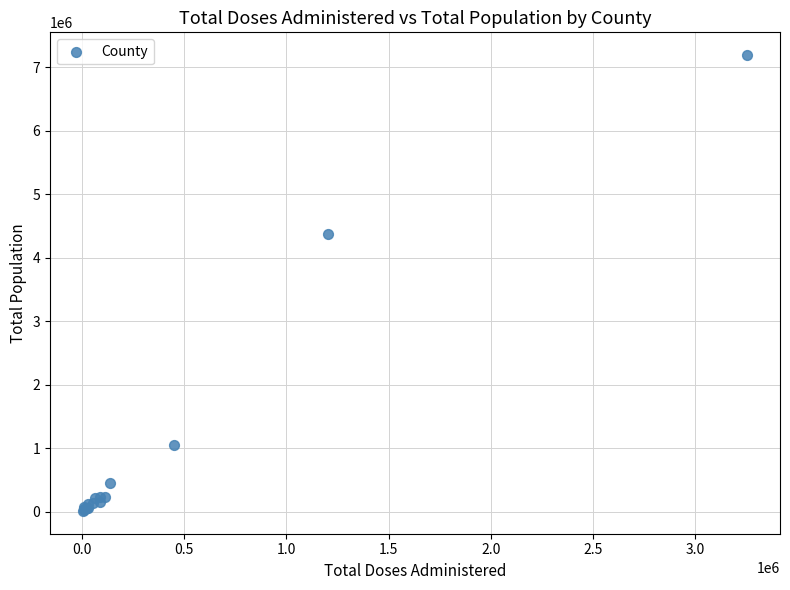

What Y value in the scatter plot is closest to 3599697?

4367835